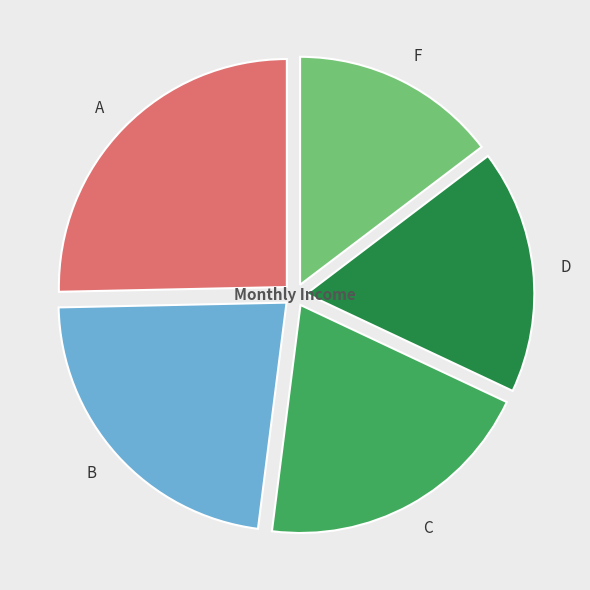

Rank the categories by value from highest to lowest.

A, B, C, D, F